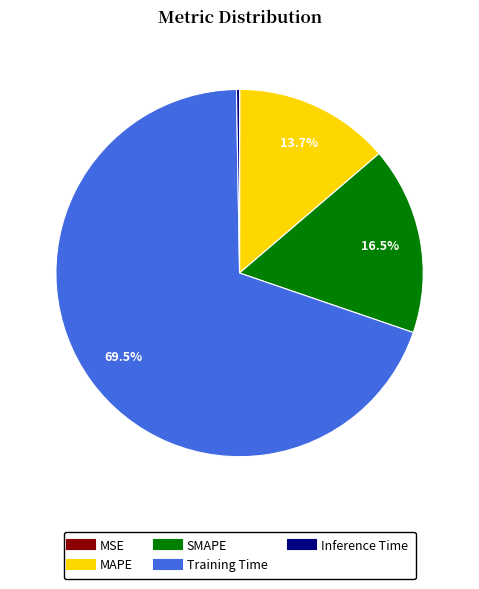

Is there any slice that represents more than half of the pie?

Yes